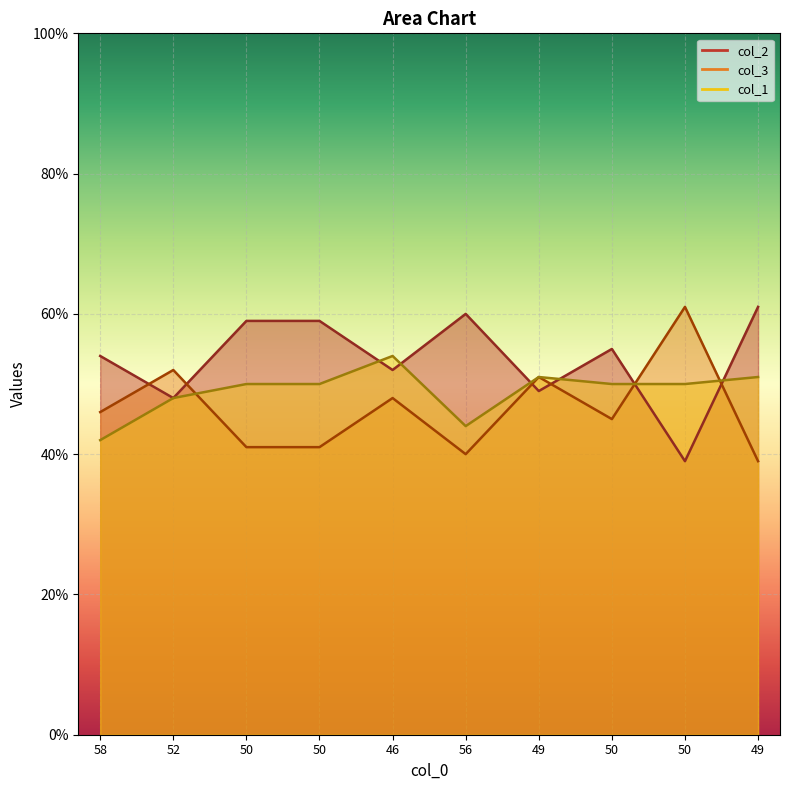

How many data points in col_3 are less than 46?

5